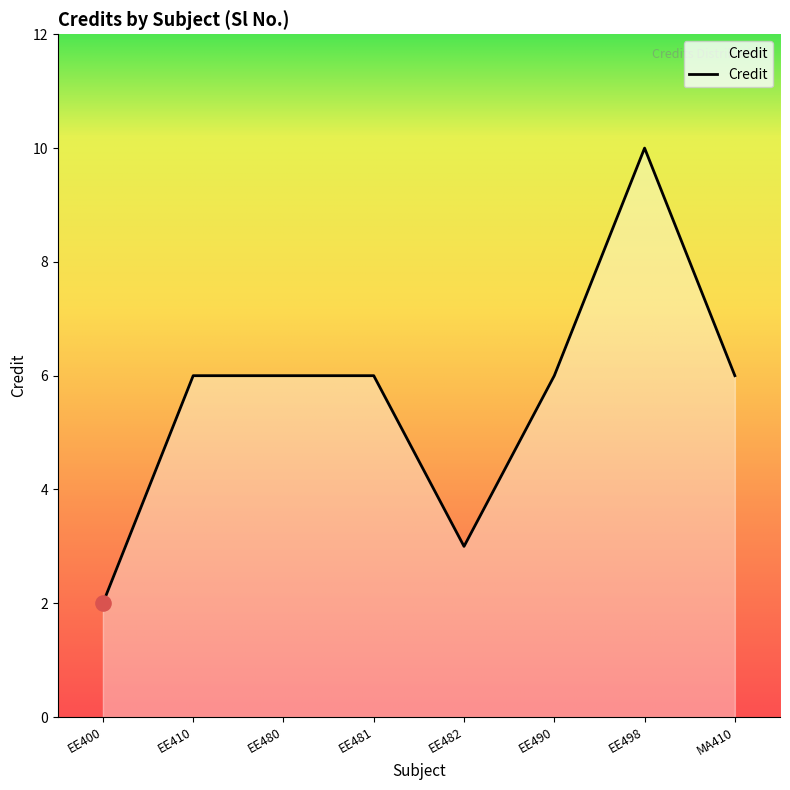

Approximately how many times larger is the value at EE410 compared to EE481?

1.0